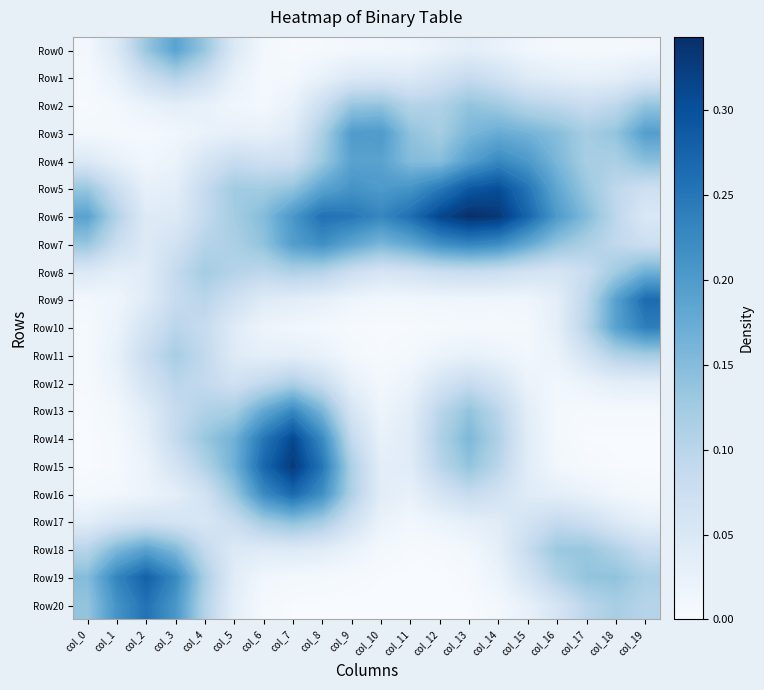

Where is Row6 nearest to the value 0?

col_2